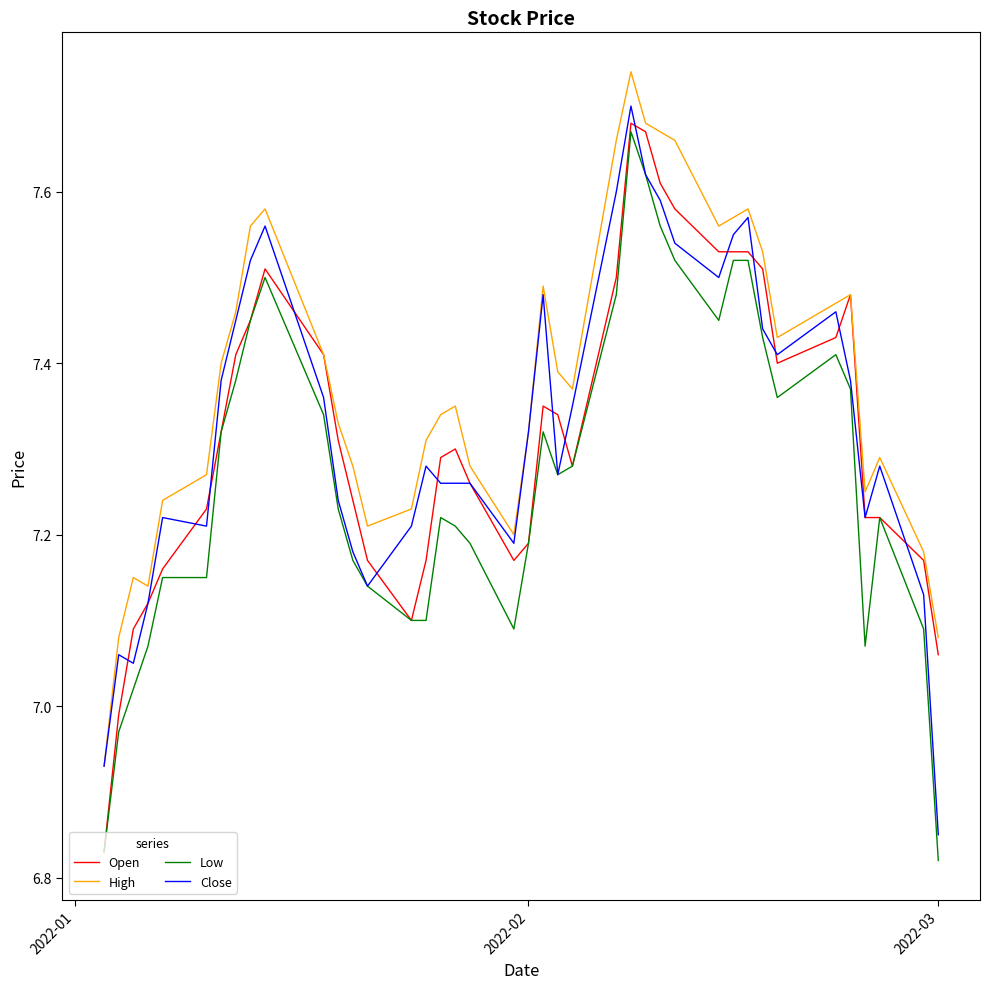

True or false: High and Low intersect in this chart.

False